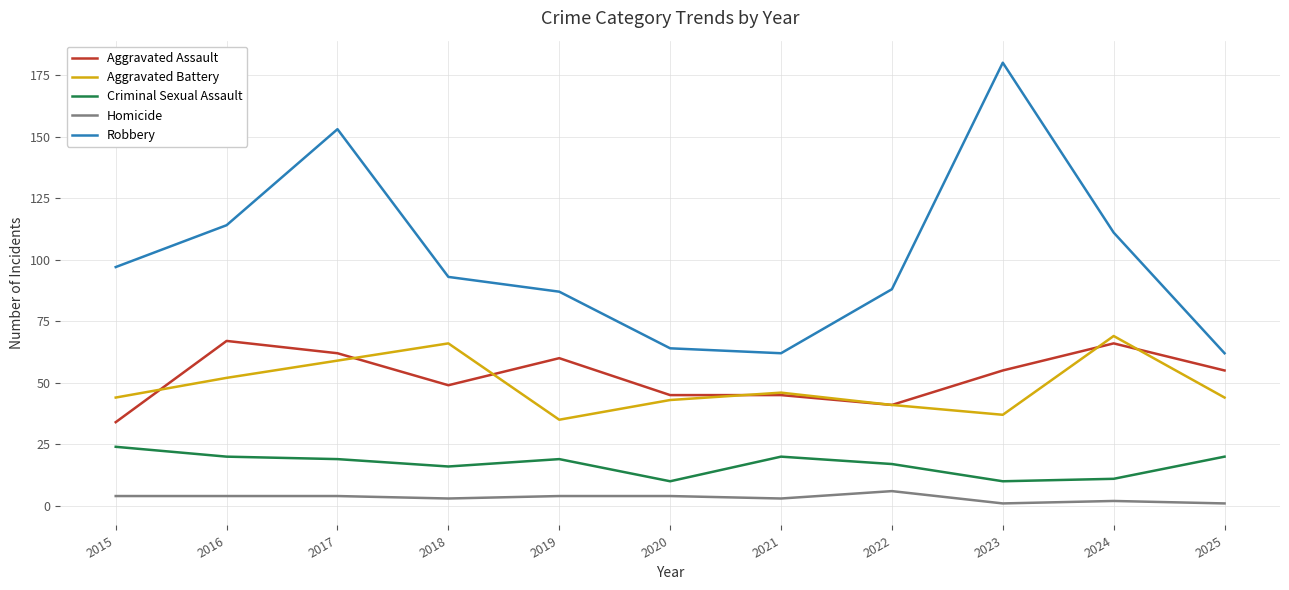

Which series has the largest range (max minus min)?

Robbery